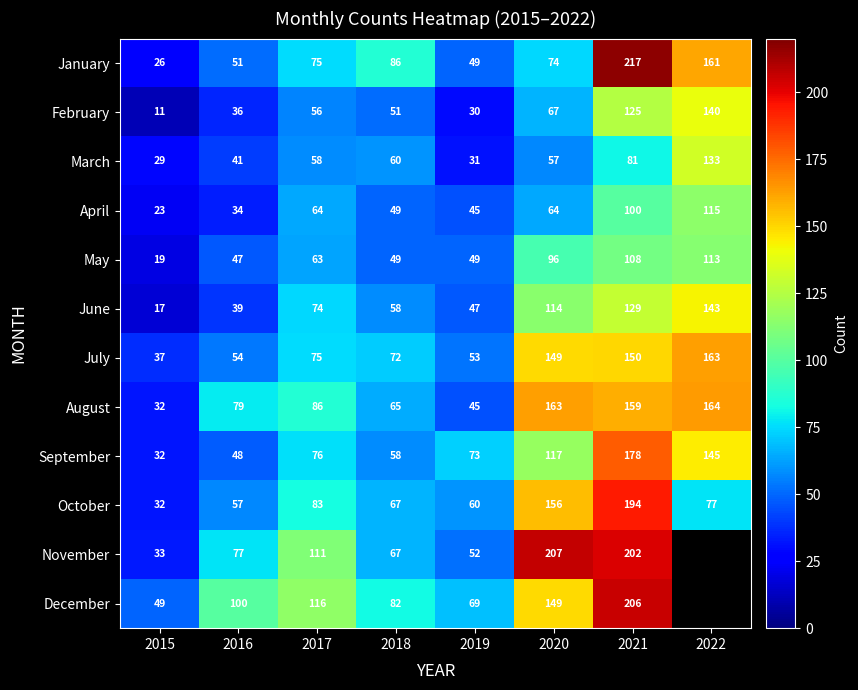

What is the difference between the October values at 2015 and 2022?

45